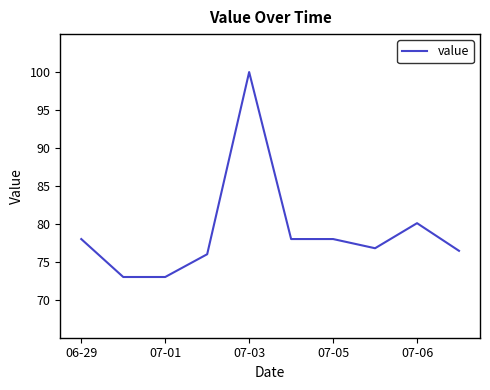

What is the difference between the maximum and minimum values?

27.0